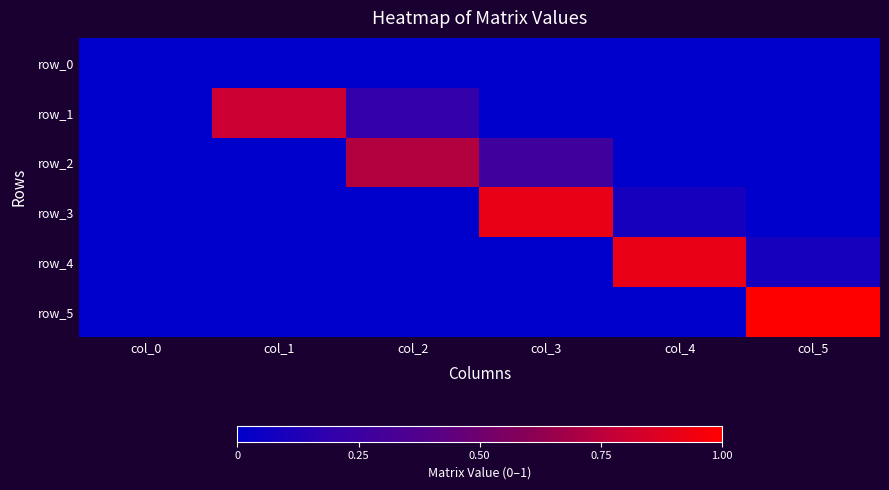

At which category is the sum across all series the highest?

col_3